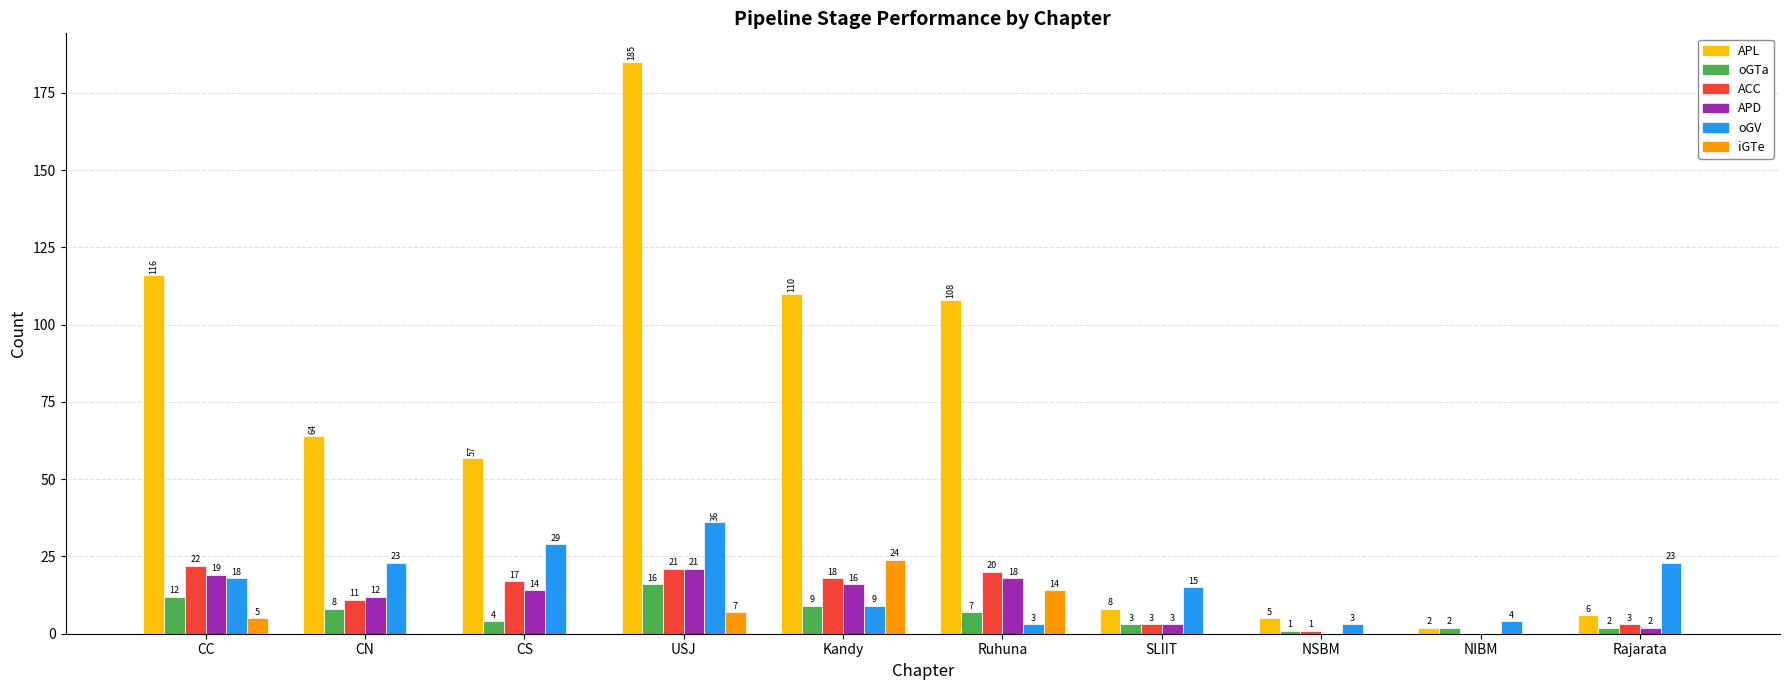

The value of APL at CC is 116. True or false?

True